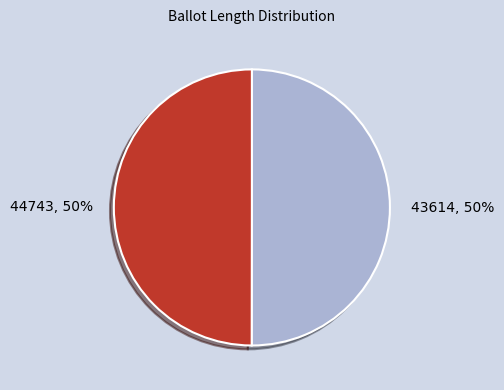

Is the sum of 44743 and 43614 greater than half?

Yes